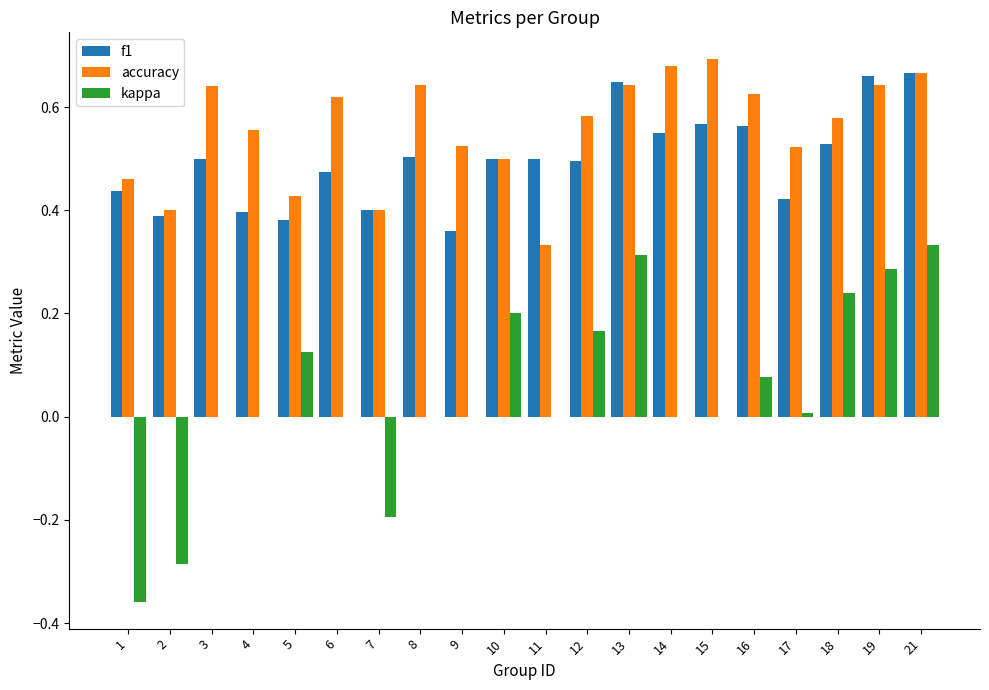

Which series changed the most between 3 and 14?

f1